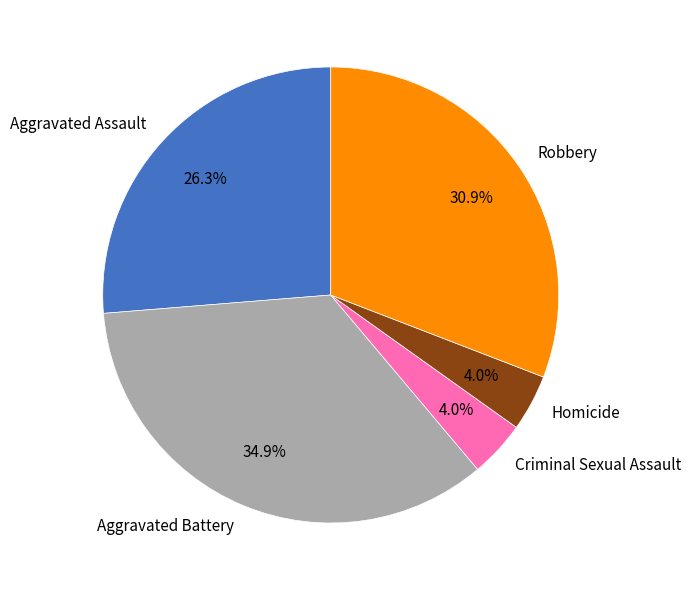

To the nearest percent, what portion does Aggravated Battery represent?

35%